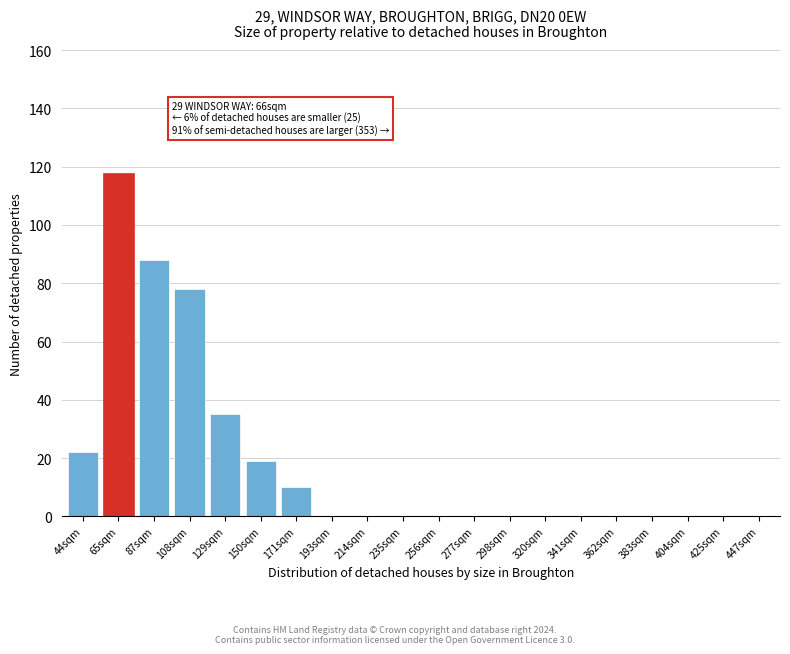

Reading left to right, list all the values displayed in this chart.

44sqm=22	65sqm=118	87sqm=88	108sqm=78	129sqm=35	150sqm=19	171sqm=10	193sqm=0	214sqm=0	235sqm=0	256sqm=0	277sqm=0	298sqm=0	320sqm=0	341sqm=0	362sqm=0	383sqm=0	404sqm=0	425sqm=0	447sqm=0